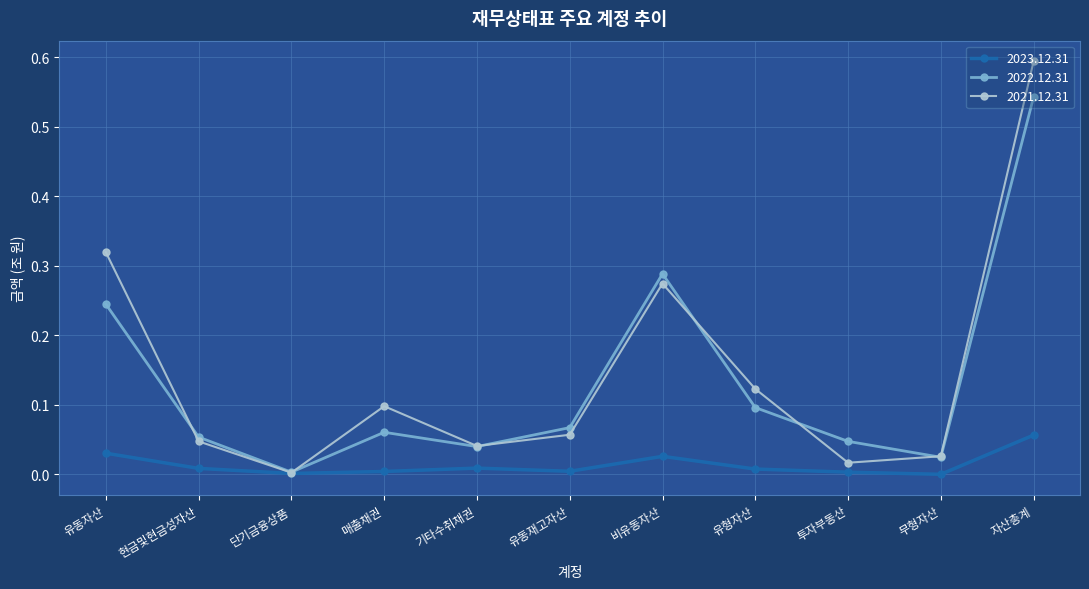

List the series in order of their peak value, lowest first.

2023.12.31, 2022.12.31, 2021.12.31